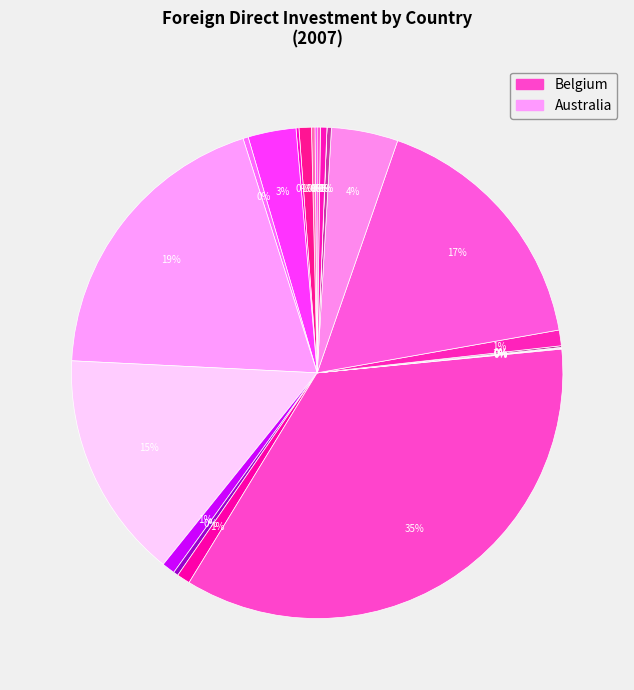

Rank the categories by value from highest to lowest.

Belgium, Australia, Brazil, Austria, Bulgaria, Argentina, Bosnia and Herzegovina, Belarus, Bahrain, Algeria, Cambodia, Armenia, Bangladesh, Burkina Faso, Albania, Cameroon, Antigua and Barbuda, Afghanistan, Bolivia, Belize, Bhutan, Benin, Burundi